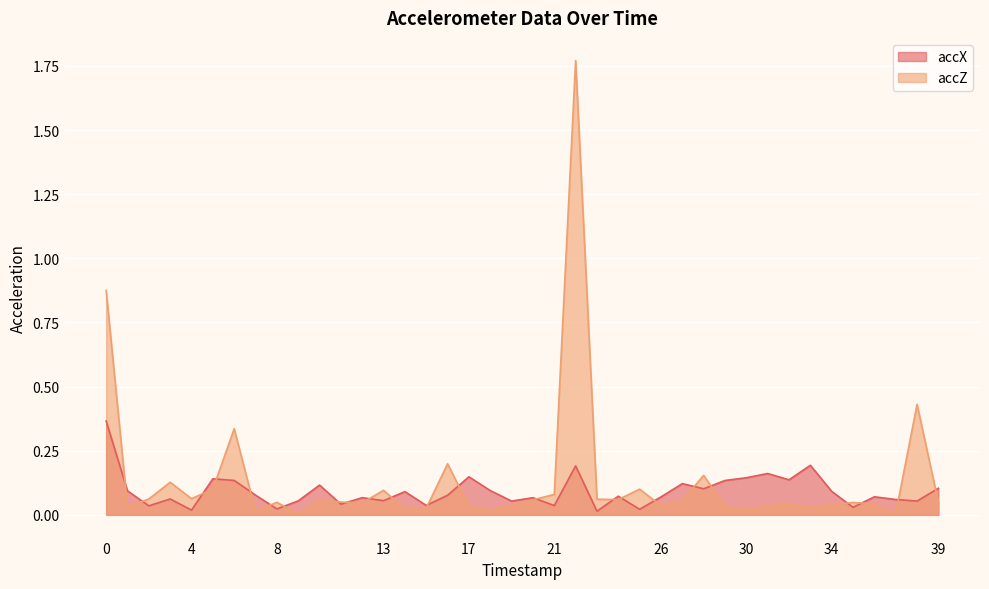

How many lines are shown in the chart?

2